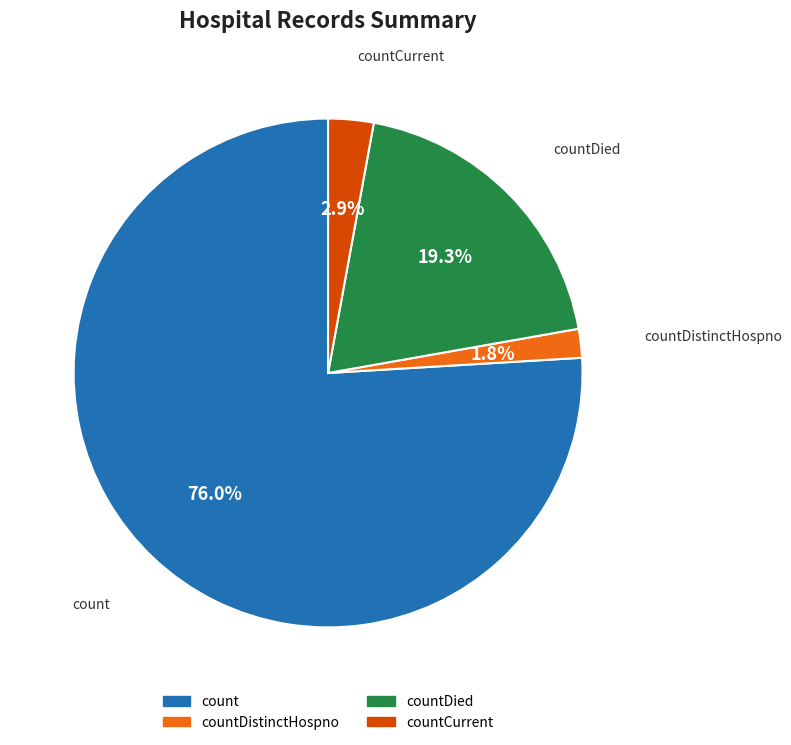

Which category has the biggest portion of the pie?

count